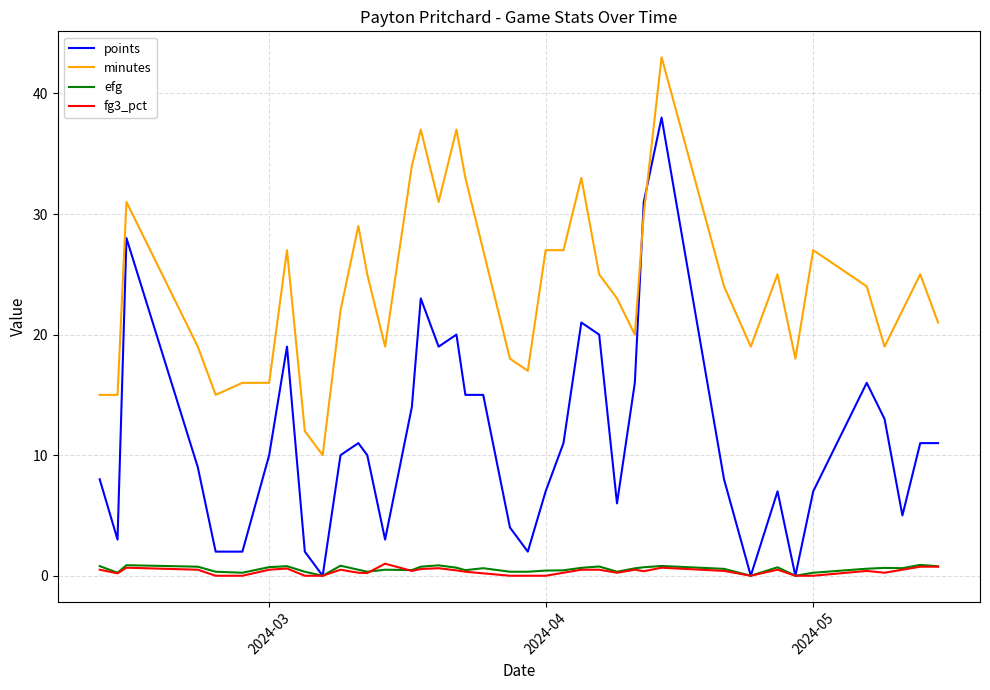

True or false: minutes and efg cross at least once.

False